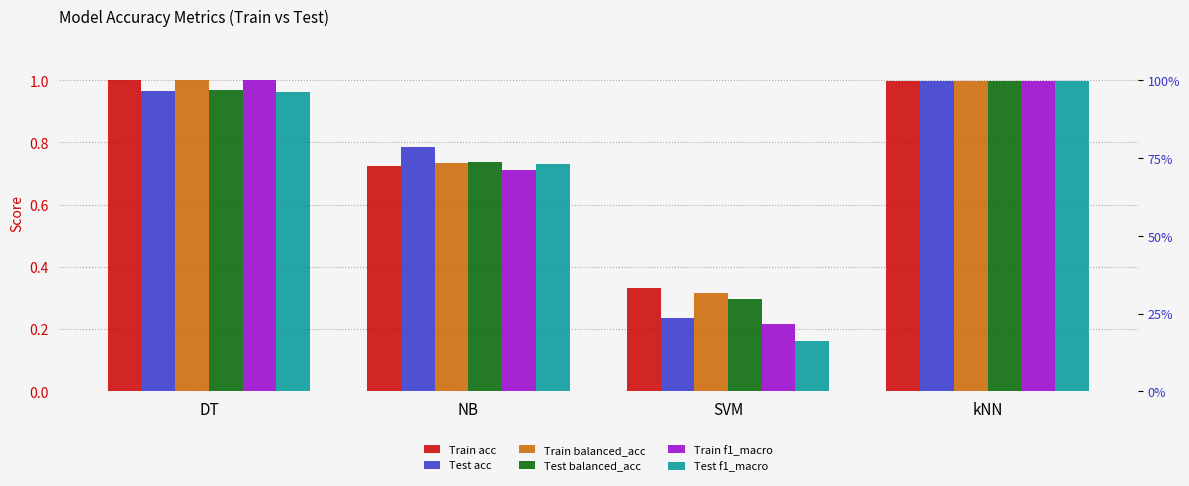

What is the difference between the Train balanced_acc values at NB and kNN?

0.3